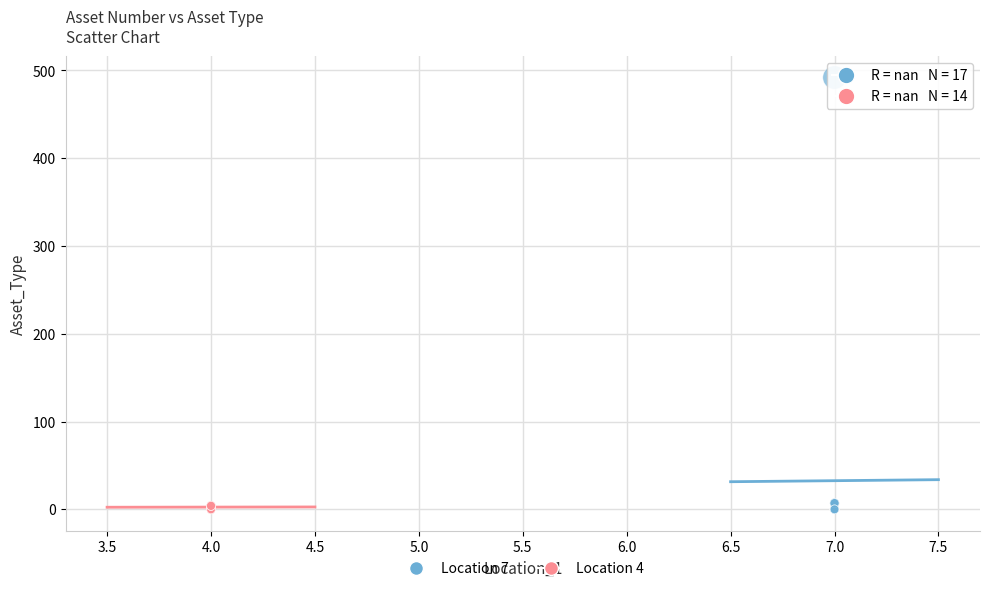

Which series has the widest spread of Y values?

Location 7